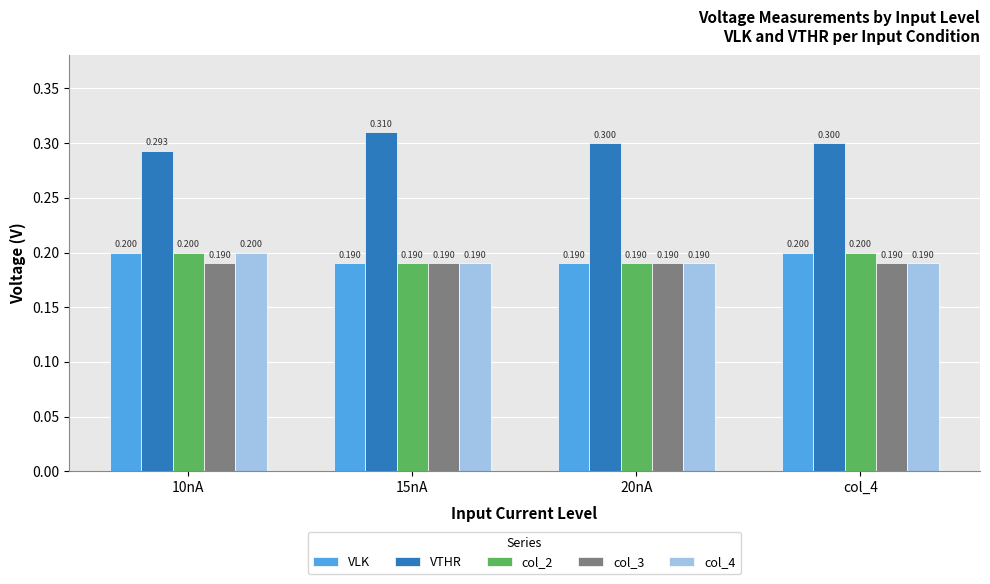

The value of col_2 at 20nA is 0.2. True or false?

True